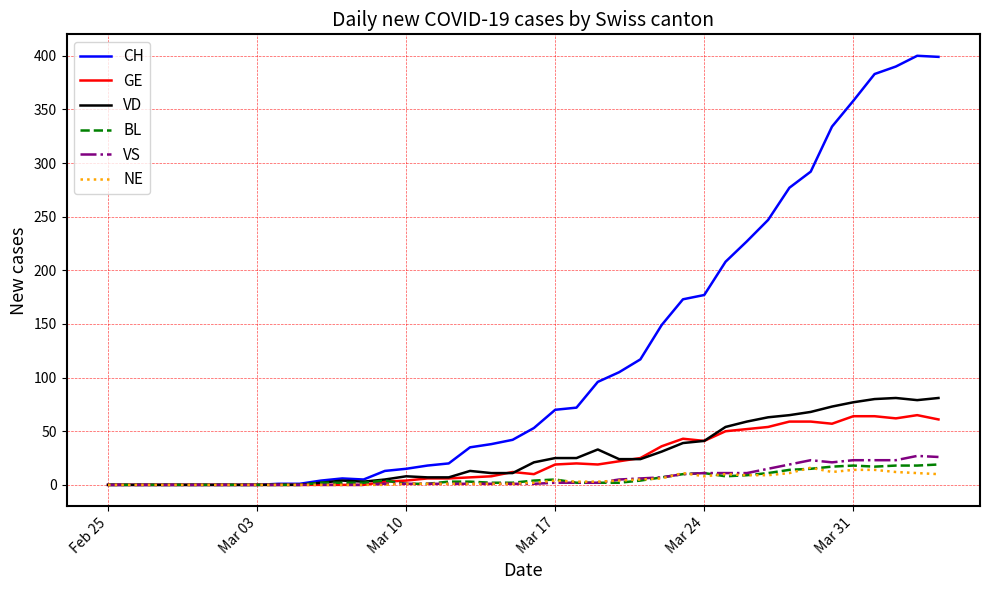

What is the maximum value for NE?

16